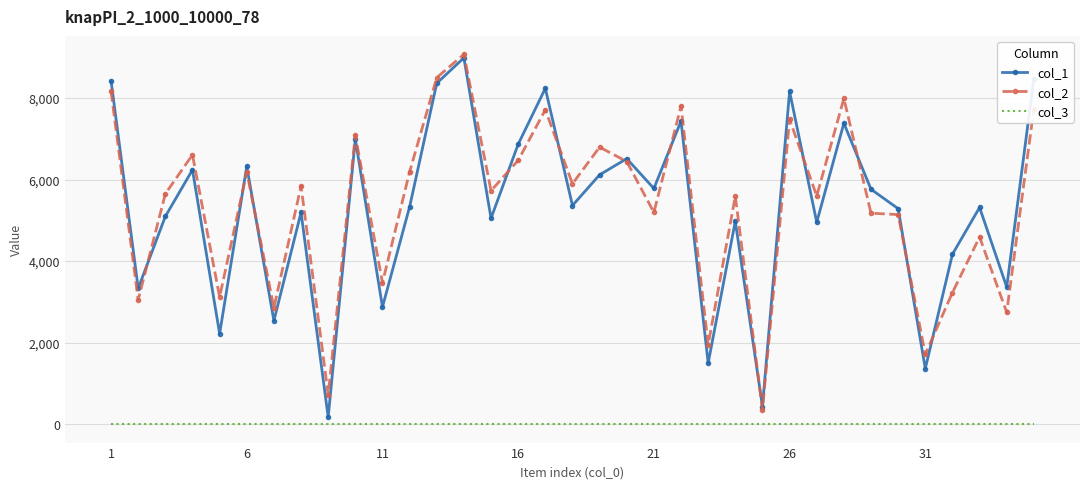

List the series in order of their peak value, lowest first.

col_3, col_1, col_2